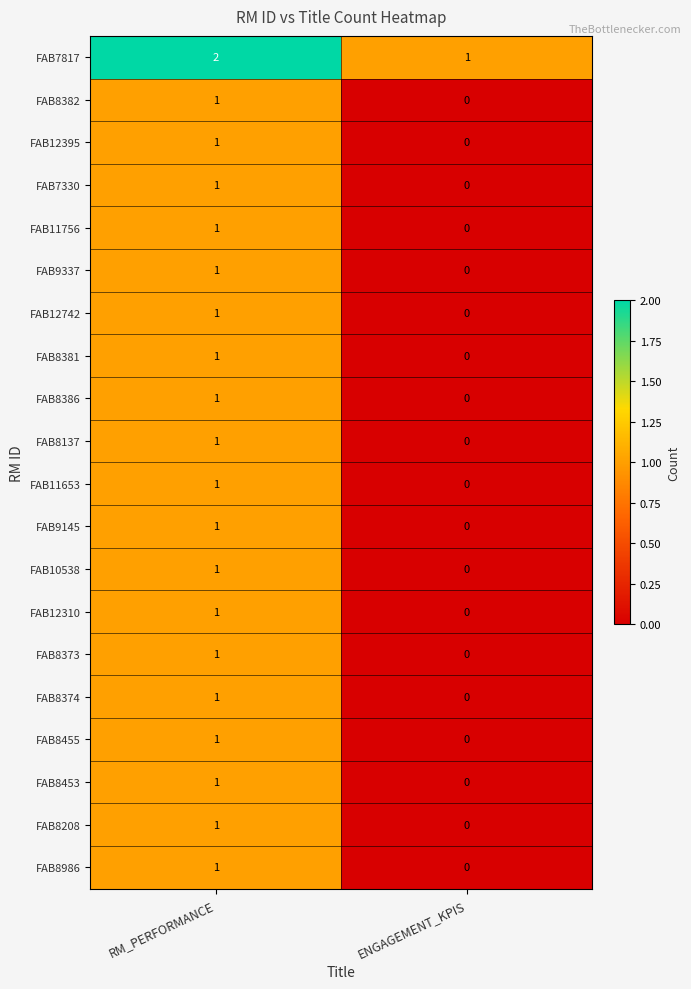

At which category is the sum across all series the highest?

RM_PERFORMANCE